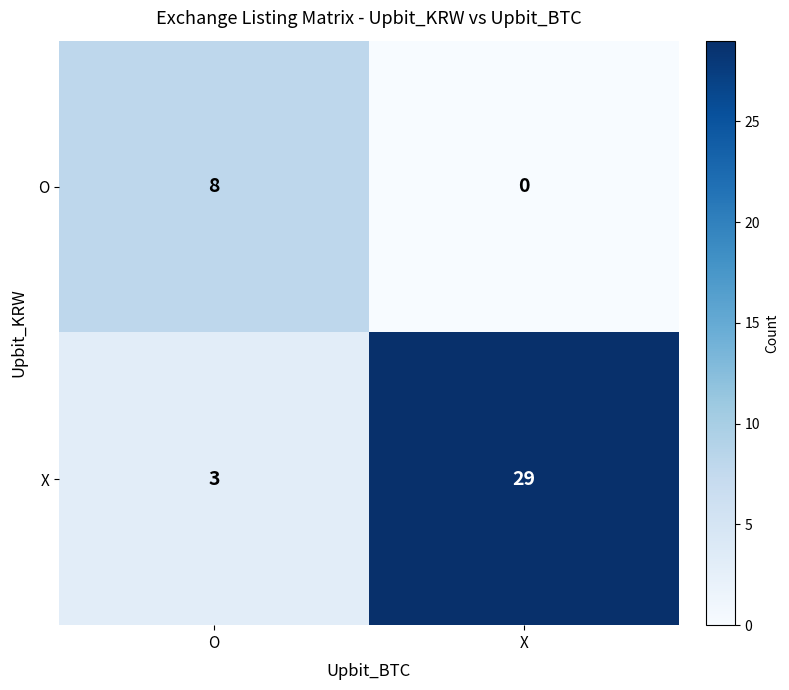

List the series in order of their overall mean, highest first.

X, O